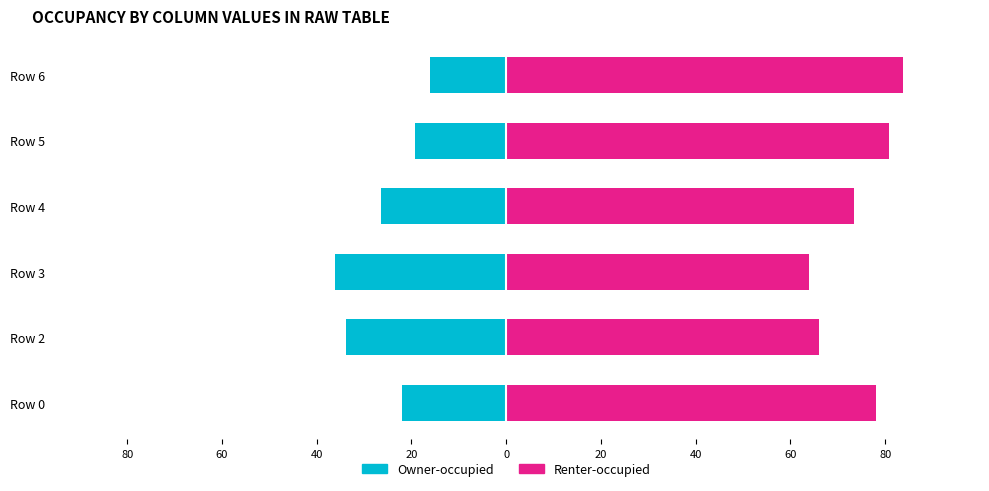

Reading right to left, list all the values displayed in this chart.

Owner-occupied: -16.2	-19.2	-26.5	-36.1	-33.9	-21.9
Renter-occupied: 83.8	80.8	73.5	63.9	66.1	78.1